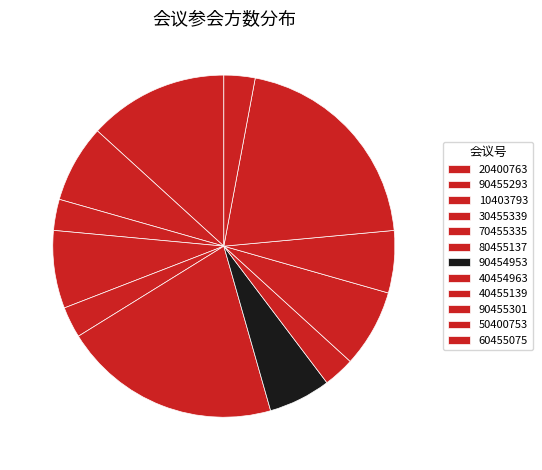

How many slices are in this pie chart?

12